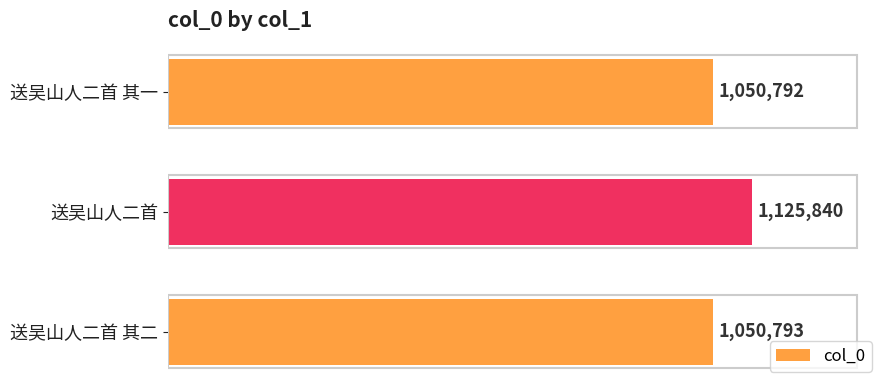

Reading bottom to top, list all the values displayed in this chart.

1050793	1125840	1050792